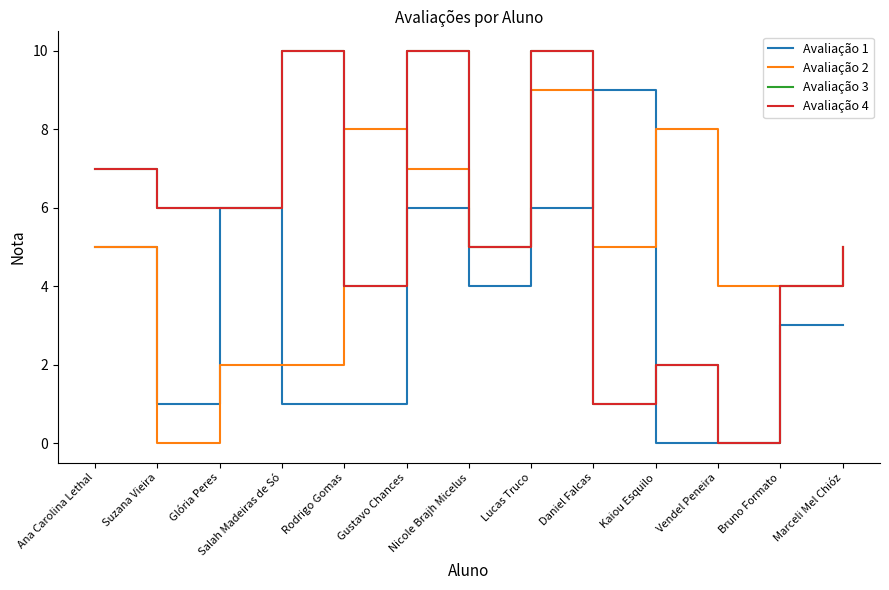

Where does the Avaliação 1 series first go above 3?

Ana Carolina Lethal